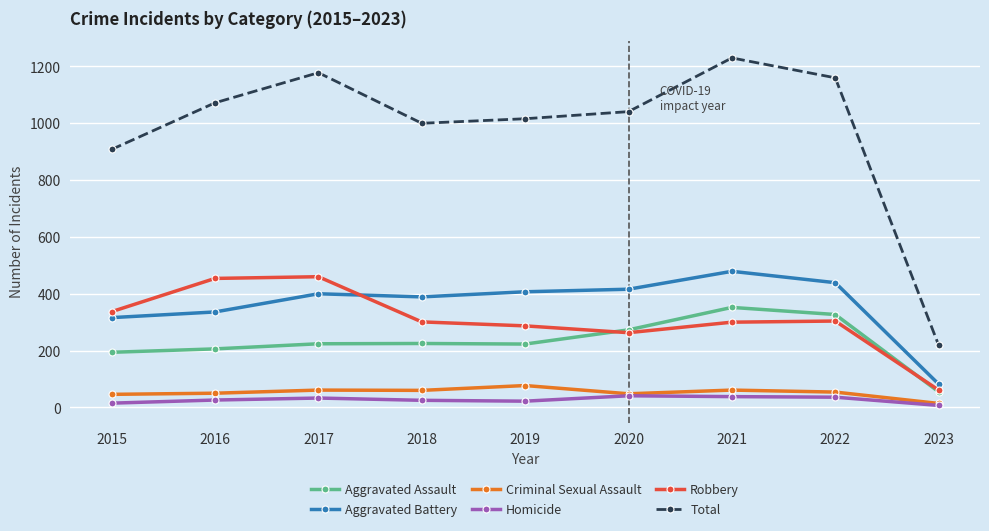

True or false: Aggravated Battery has more than 0 points higher than both neighbors.

True